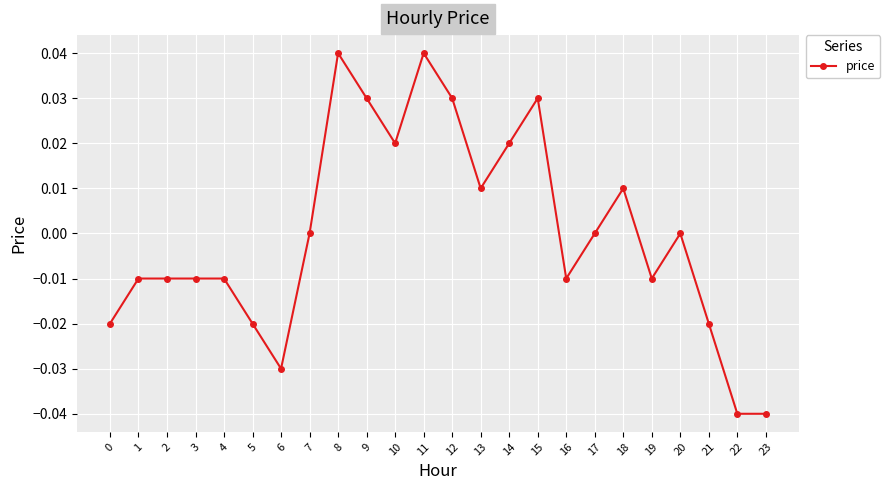

Does the chart display data point markers on the line(s)?

Yes